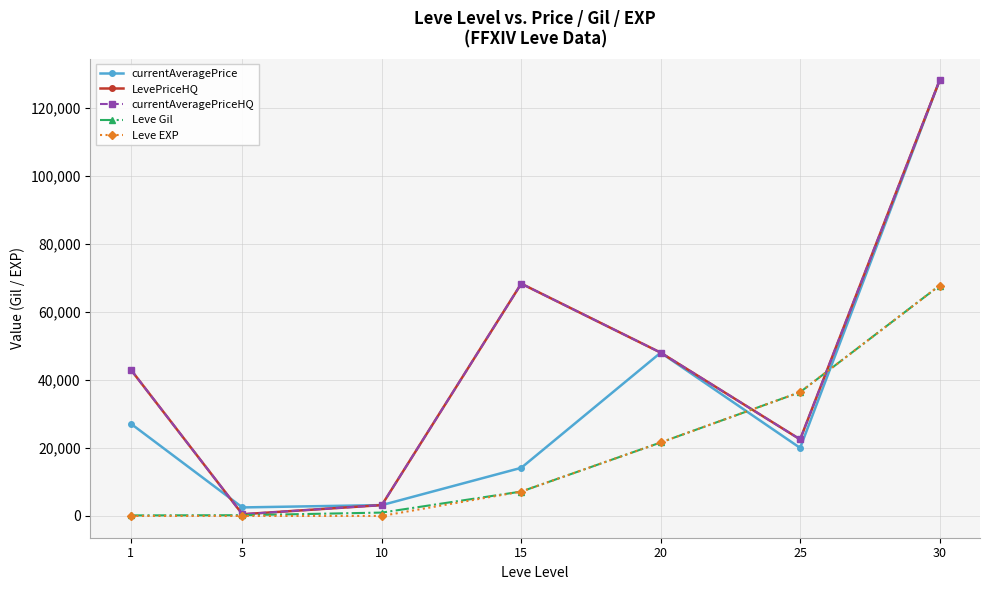

What are all the series names shown in the legend?

currentAveragePrice, LevePriceHQ, currentAveragePriceHQ, Leve Gil, Leve EXP